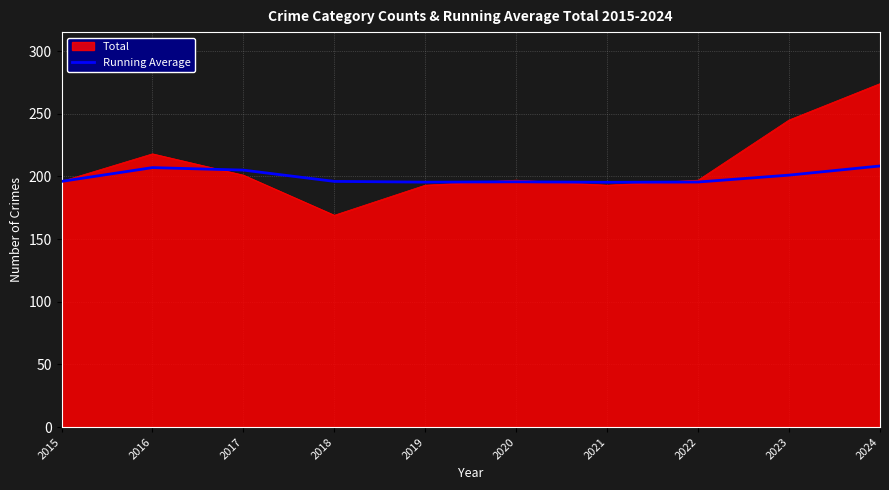

What is the approximate value of Total at 2015?

196.0